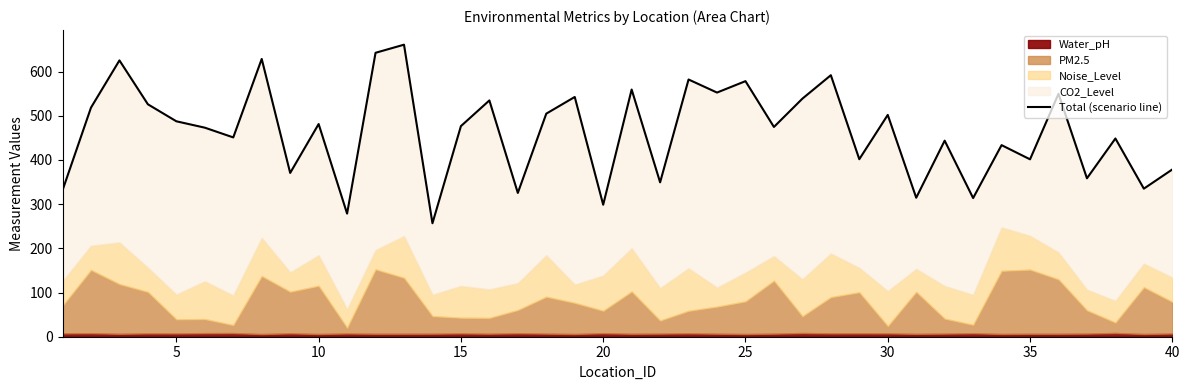

The chart shows a value of 334.1 at 5. True or false?

False